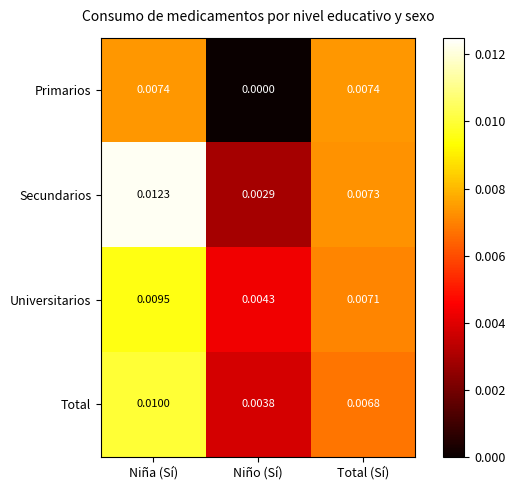

Between Niña (Sí) and Niño (Sí), which series saw the biggest shift?

Secundarios